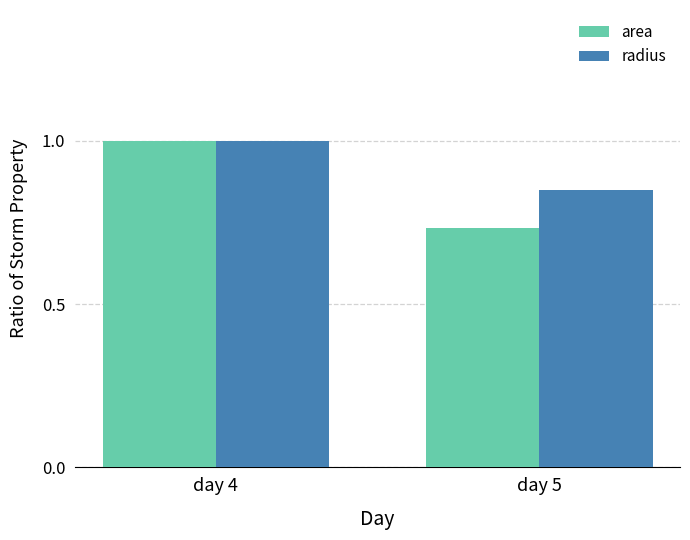

At which label does area reach its peak?

day 4